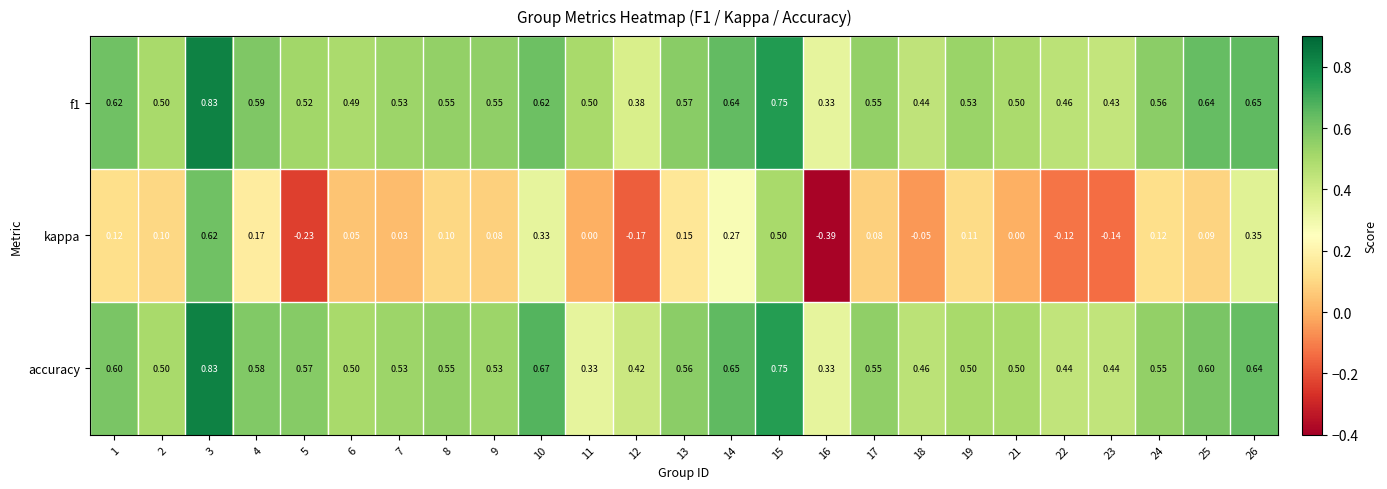

Between 13 and 22, which series saw the biggest shift?

kappa